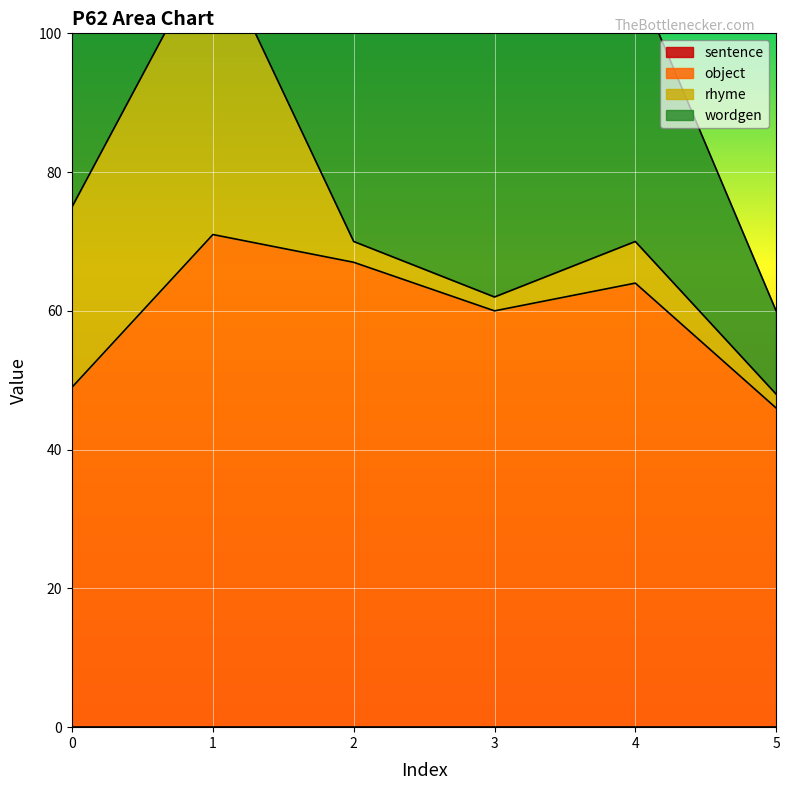

Is it true that object equals 67 at 2?

True